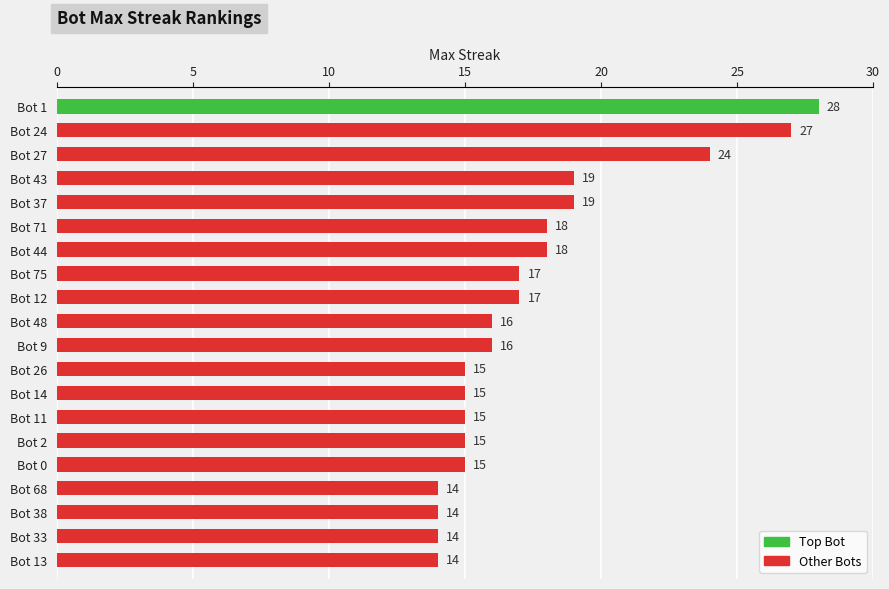

Approximately how many times larger is the value at Bot 38 compared to Bot 68?

1.0